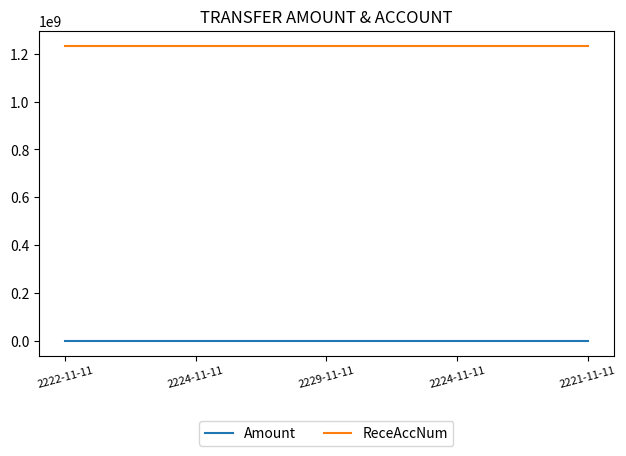

Is it true that ReceAccNum equals 349032318 at 2221-11-11?

False